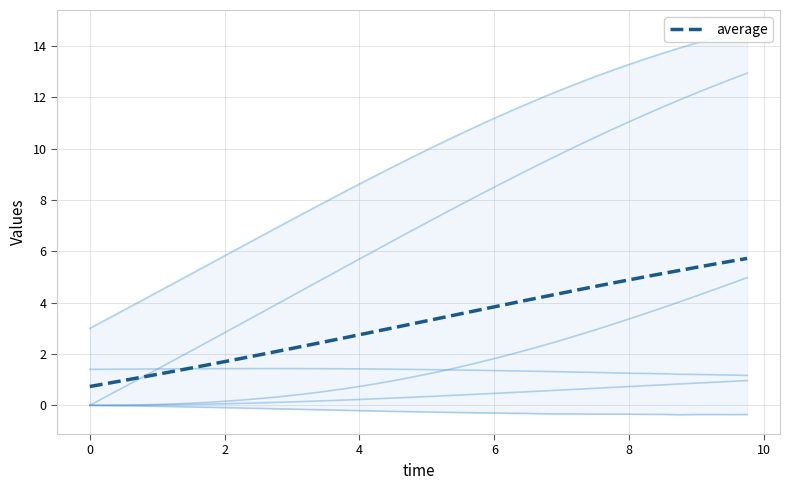

How many distinct data groups are displayed?

1